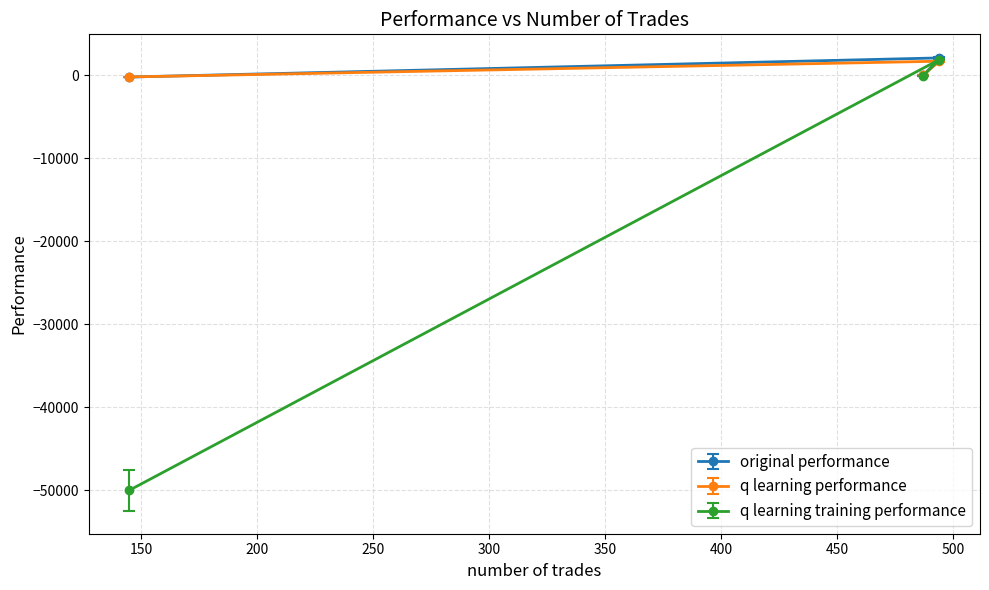

Between 494 and 145, which series saw the biggest shift?

q learning training performance